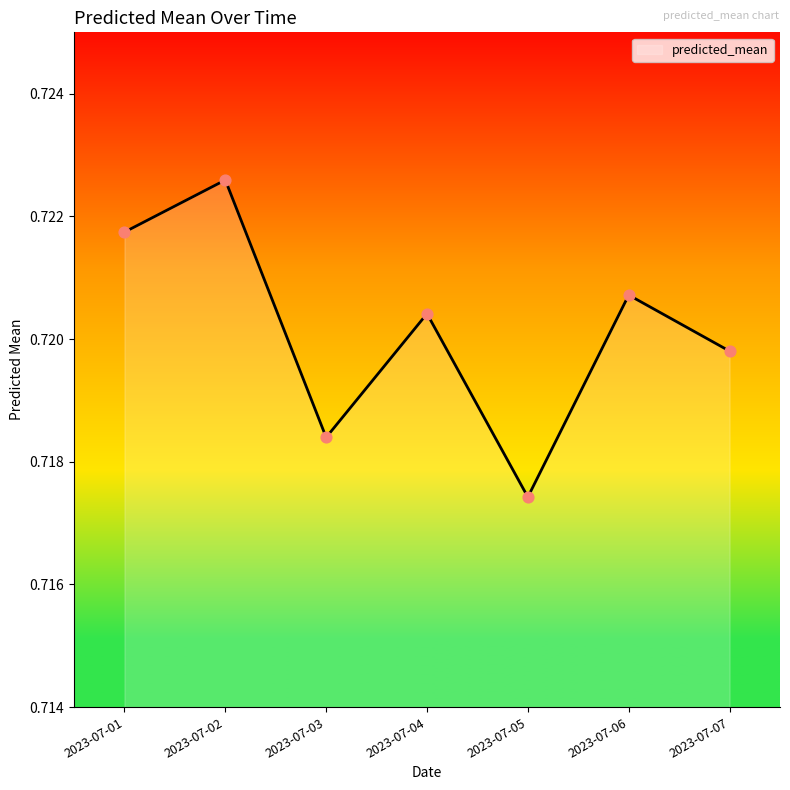

Which has a higher value, 2023-07-02 or 2023-07-04?

2023-07-02